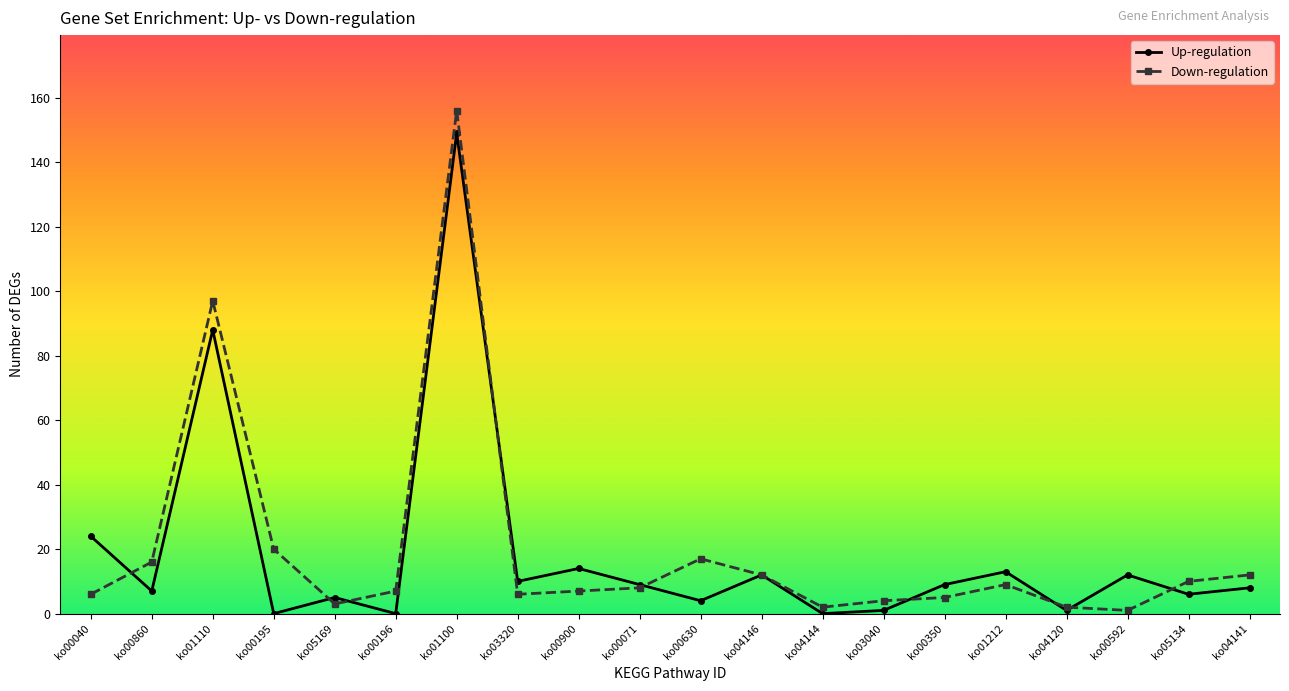

What is the label of the 14th point from the right?

ko01100